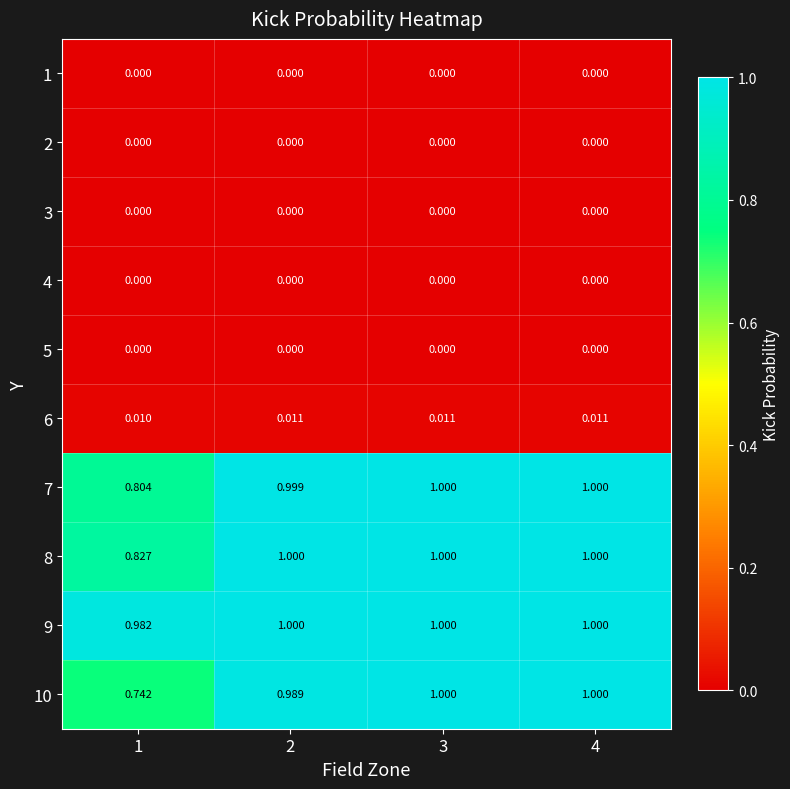

Is the value of 3 at 1 greater than the value of 8 at 3?

No